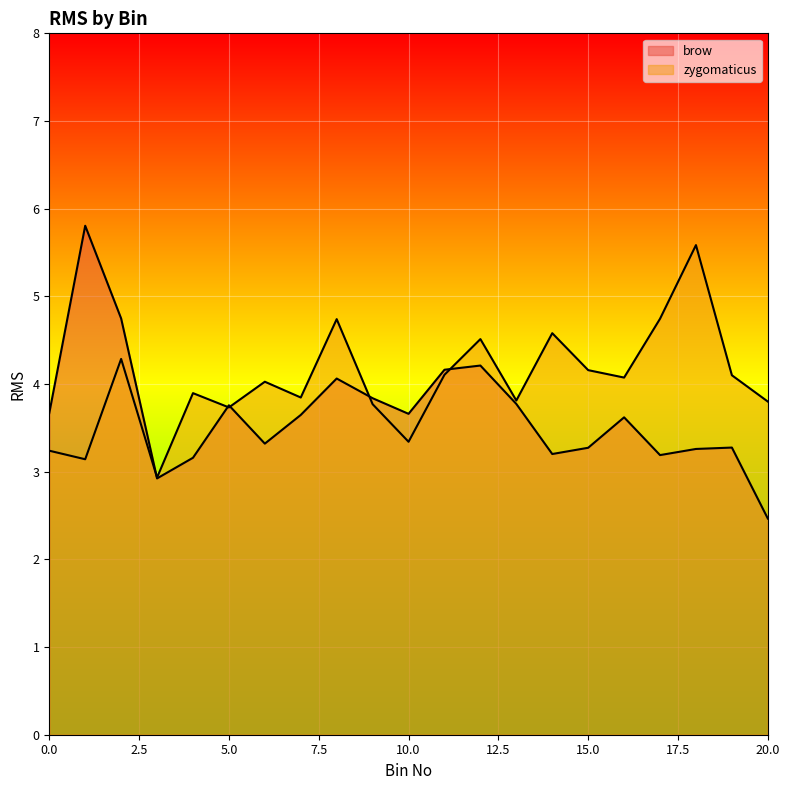

Between which two adjacent categories do brow and zygomaticus first intersect?

2 and 3